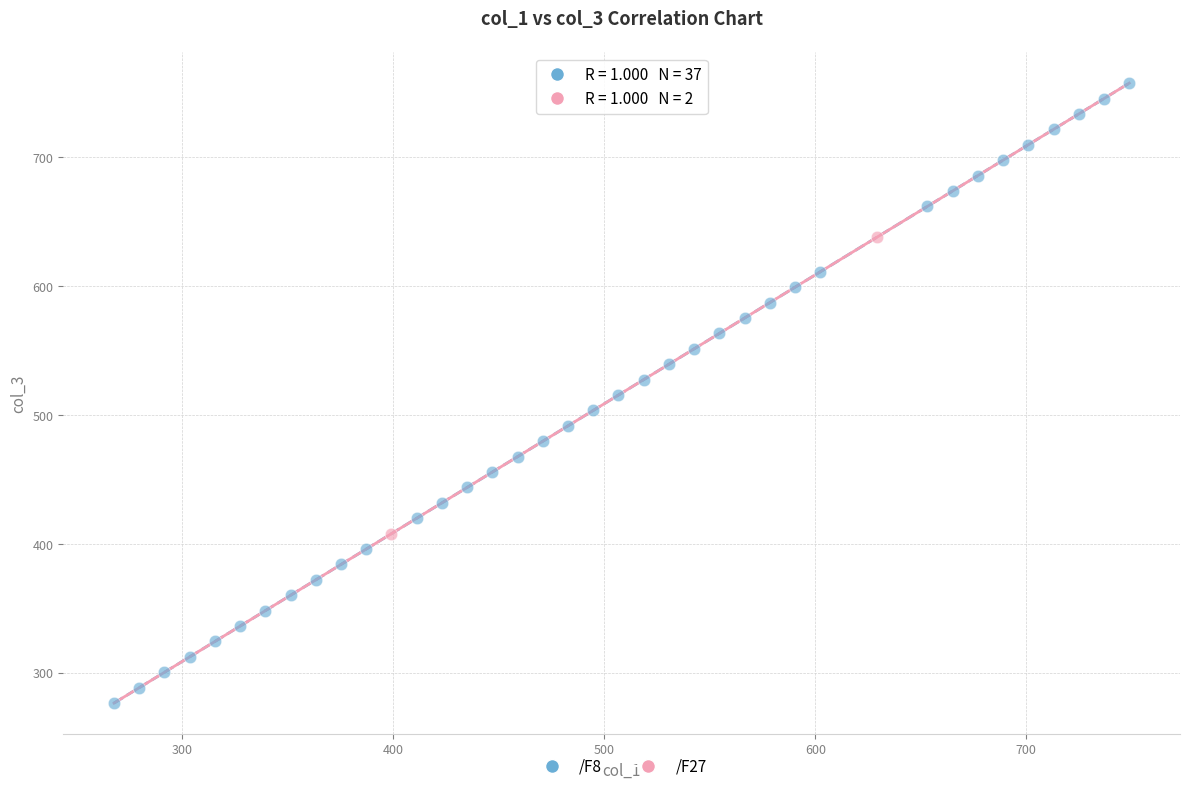

What are all the series names shown in the legend?

/F8, /F27